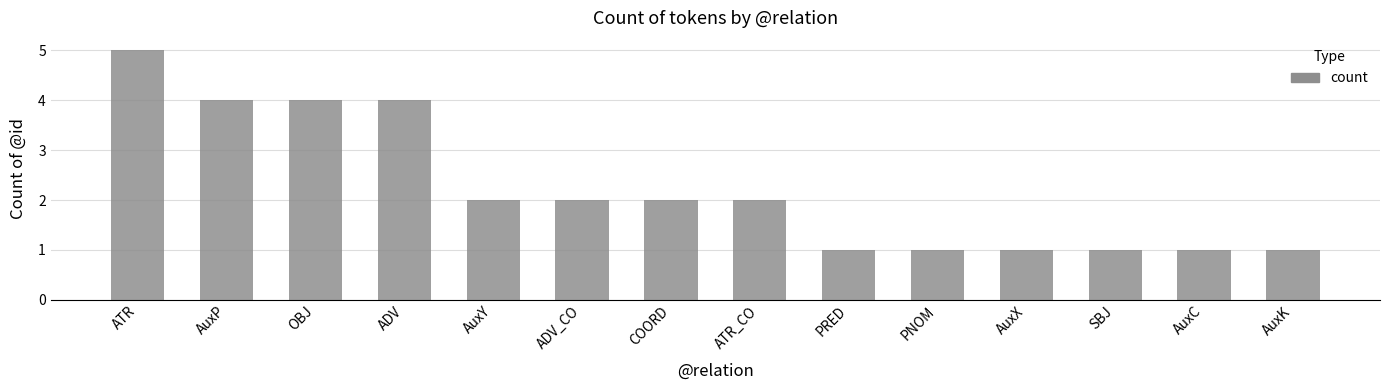

True or false: the data shows 1 at SBJ.

True